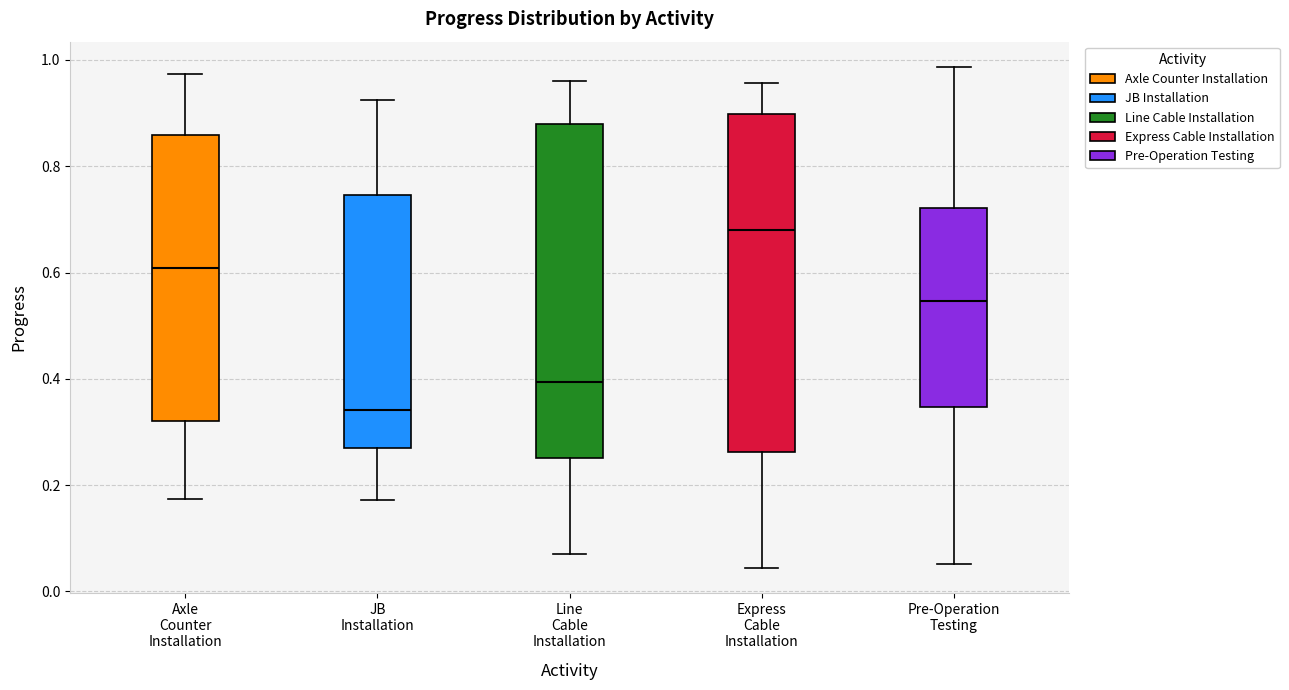

Reading left to right, transcribe this box plot: for each box, give where its median line is, the range the box spans, and where its two whiskers end, as read against the y-axis. The values are not printed on the chart, so give them approximately, as read against the axis.

Axle Counter Installation: median 0.60, box 0.32 to 0.86, whiskers 0.18 to 0.98
JB Installation: median 0.34, box 0.28 to 0.74, whiskers 0.18 to 0.92
Line Cable Installation: median 0.40, box 0.26 to 0.88, whiskers 0.06 to 0.96
Express Cable Installation: median 0.68, box 0.26 to 0.90, whiskers 0.04 to 0.96
Pre-Operation Testing: median 0.54, box 0.34 to 0.72, whiskers 0.06 to 0.98